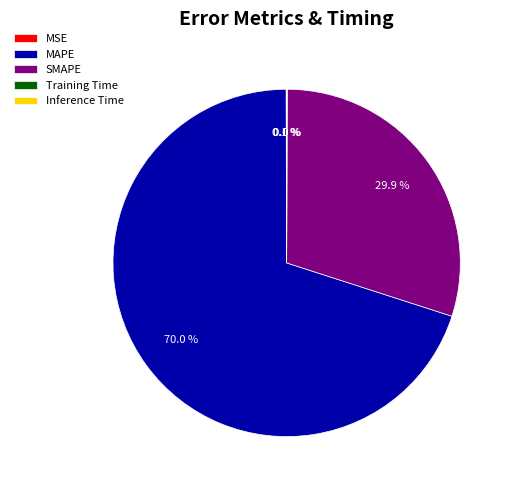

Which category has the biggest portion of the pie?

MAPE